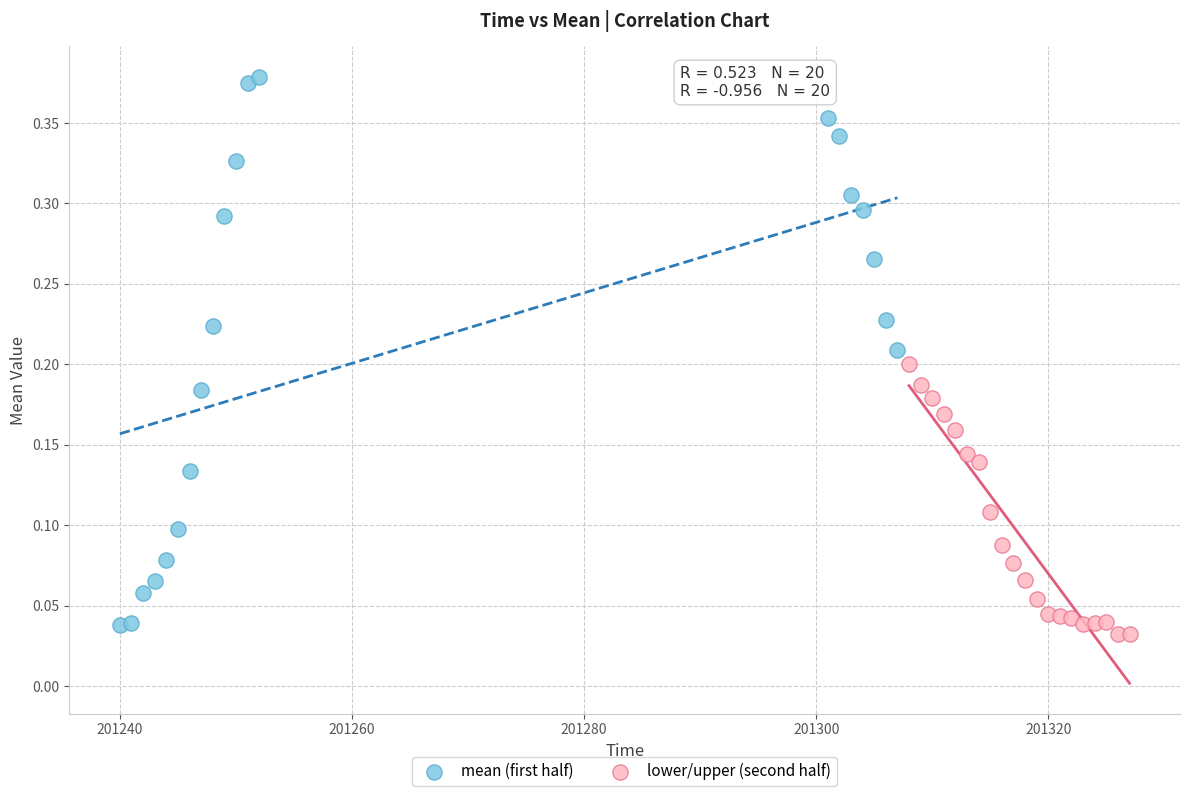

What are all the series names shown in the legend?

mean (first half), lower/upper (second half)